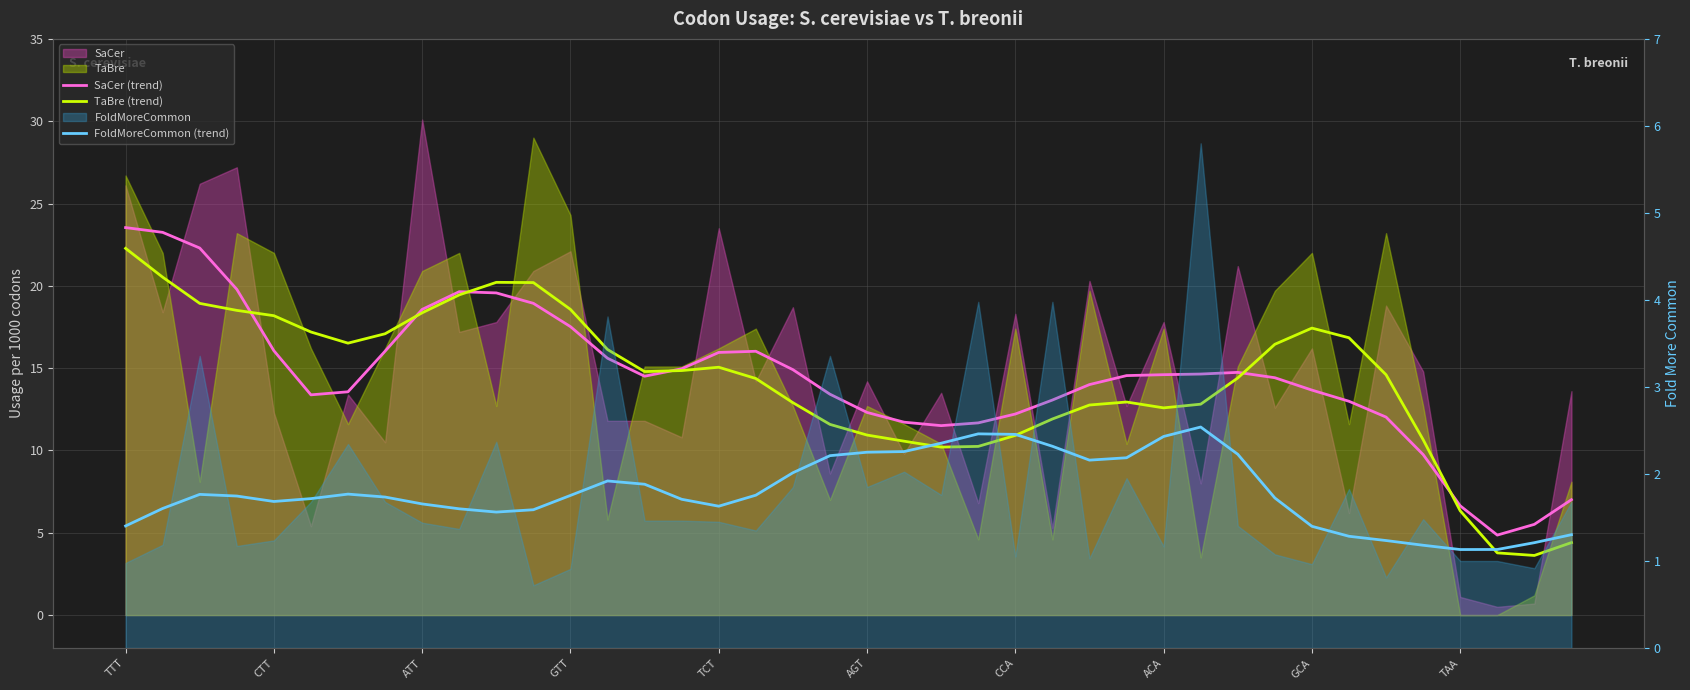

True or false: SaCer (trend) and FoldMoreCommon (trend) intersect in this chart.

False